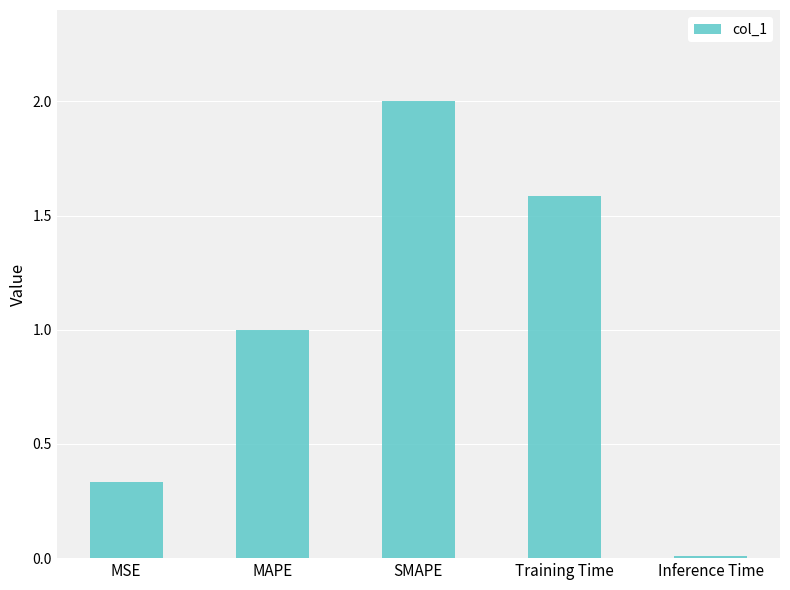

What is the label of the 2nd bar from the right?

Training Time